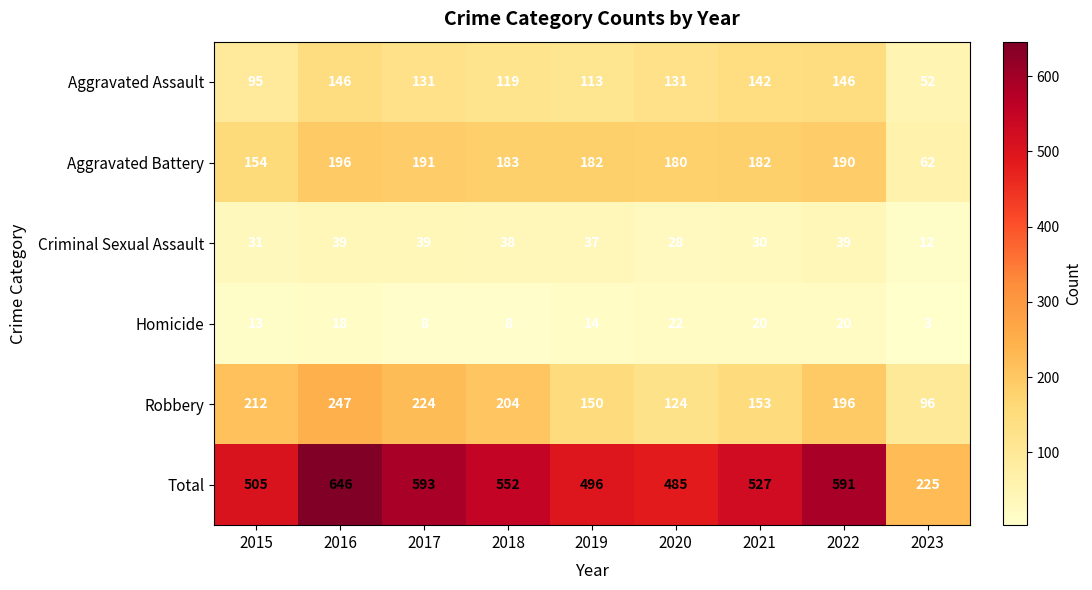

How many values in the Robbery series are below 196?

4